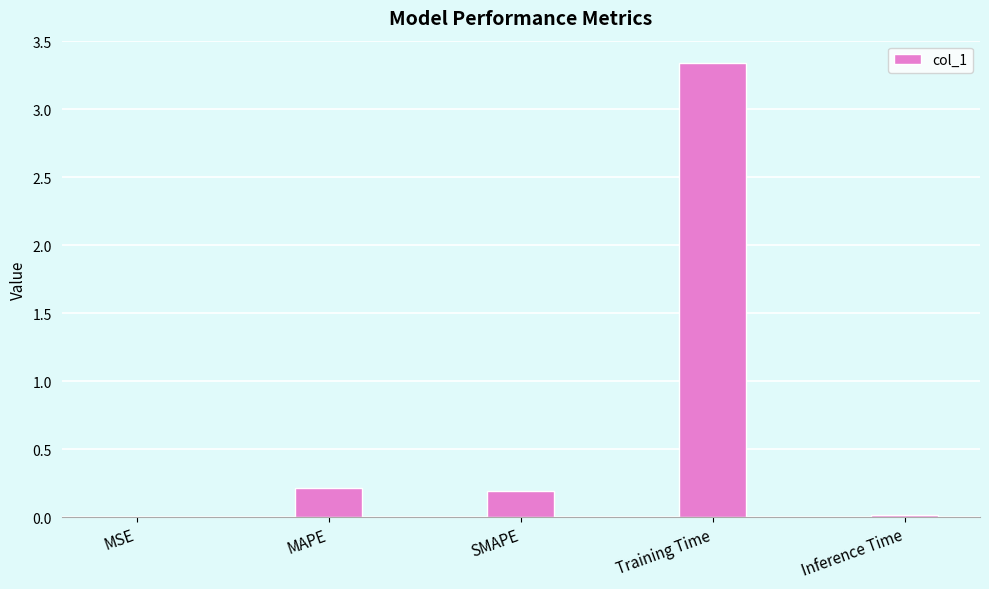

How many categories are shown in the chart?

5